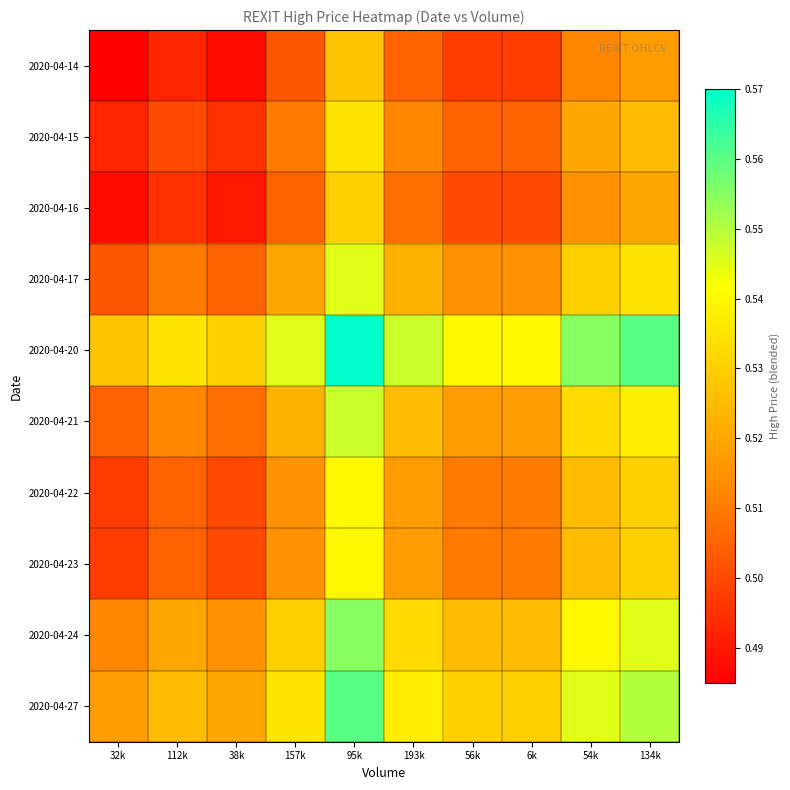

Reading left to right, extract all data points from this chart.

2020-04-14: 32k=0.5	112k=0.5	38k=0.5	157k=0.5	95k=0.5	193k=0.5	56k=0.5	6k=0.5	54k=0.5	134k=0.5
2020-04-15: 32k=0.5	112k=0.5	38k=0.5	157k=0.5	95k=0.5	193k=0.5	56k=0.5	6k=0.5	54k=0.5	134k=0.5
2020-04-16: 32k=0.5	112k=0.5	38k=0.5	157k=0.5	95k=0.5	193k=0.5	56k=0.5	6k=0.5	54k=0.5	134k=0.5
2020-04-17: 32k=0.5	112k=0.5	38k=0.5	157k=0.5	95k=0.5	193k=0.5	56k=0.5	6k=0.5	54k=0.5	134k=0.5
2020-04-20: 32k=0.5	112k=0.5	38k=0.5	157k=0.5	95k=0.6	193k=0.5	56k=0.5	6k=0.5	54k=0.6	134k=0.6
2020-04-21: 32k=0.5	112k=0.5	38k=0.5	157k=0.5	95k=0.5	193k=0.5	56k=0.5	6k=0.5	54k=0.5	134k=0.5
2020-04-22: 32k=0.5	112k=0.5	38k=0.5	157k=0.5	95k=0.5	193k=0.5	56k=0.5	6k=0.5	54k=0.5	134k=0.5
2020-04-23: 32k=0.5	112k=0.5	38k=0.5	157k=0.5	95k=0.5	193k=0.5	56k=0.5	6k=0.5	54k=0.5	134k=0.5
2020-04-24: 32k=0.5	112k=0.5	38k=0.5	157k=0.5	95k=0.6	193k=0.5	56k=0.5	6k=0.5	54k=0.5	134k=0.5
2020-04-27: 32k=0.5	112k=0.5	38k=0.5	157k=0.5	95k=0.6	193k=0.5	56k=0.5	6k=0.5	54k=0.5	134k=0.6